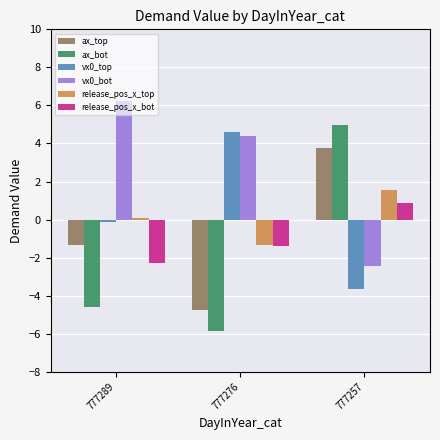

At how many categories does at least one series exceed 0?

3